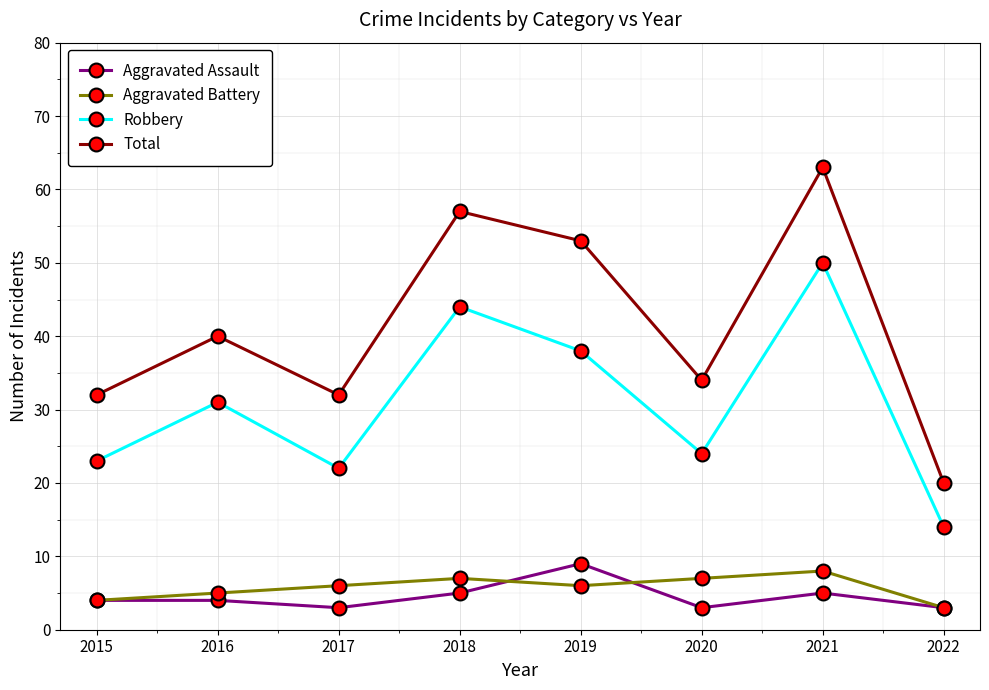

Reading left to right, extract all data points from this chart.

Aggravated Assault: 4	4	3	5	9	3	5	3
Aggravated Battery: 4	5	6	7	6	7	8	3
Robbery: 23	31	22	44	38	24	50	14
Total: 32	40	32	57	53	34	63	20